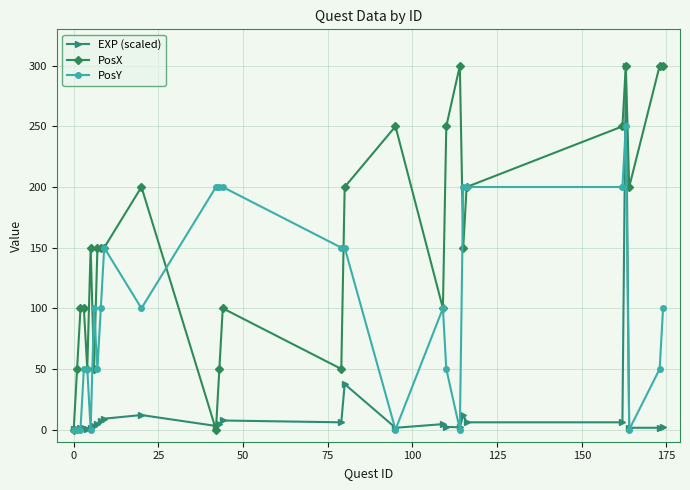

List the series in order of their overall mean, highest first.

PosX, PosY, EXP (scaled)